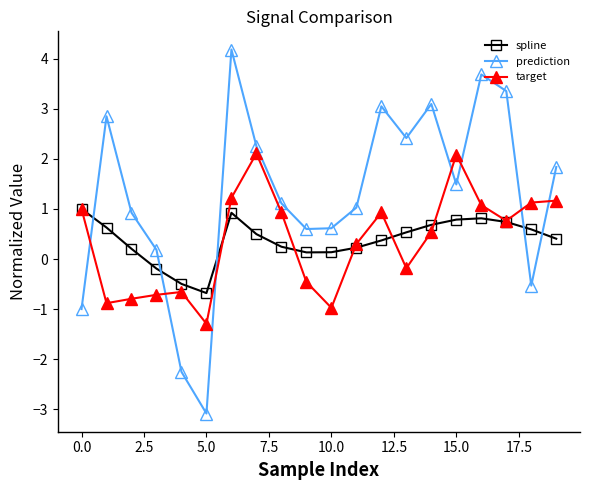

Rank the series by their maximum value, from lowest to highest.

spline, target, prediction